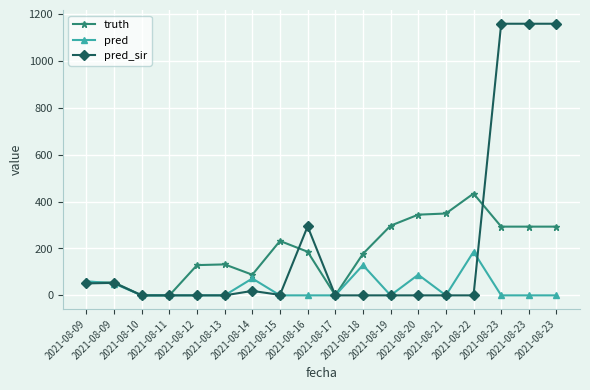

At which category is the sum across all series the highest?

2021-08-23